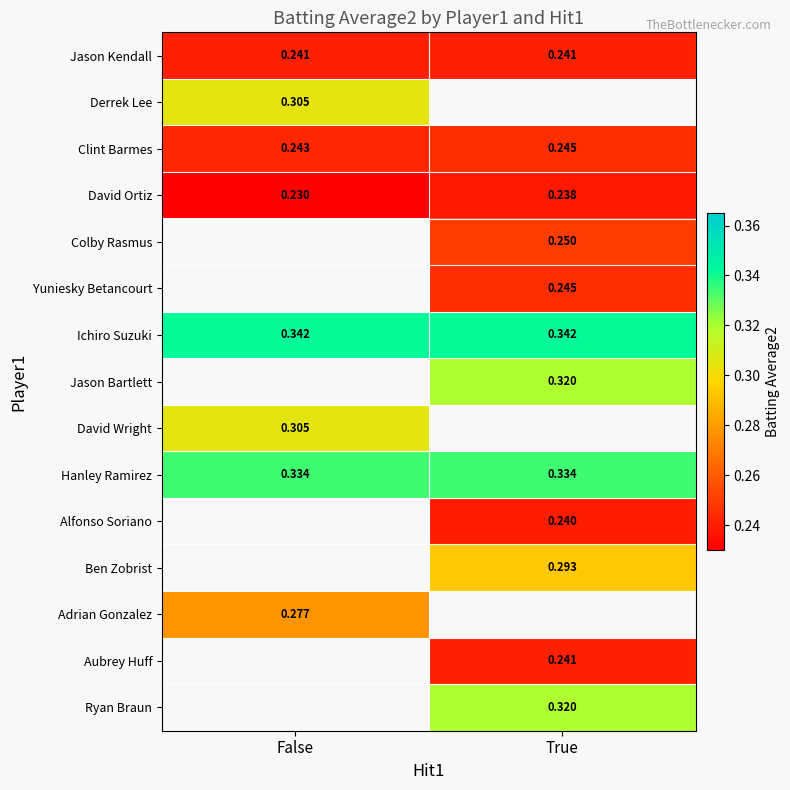

How many series are shown in this chart?

15